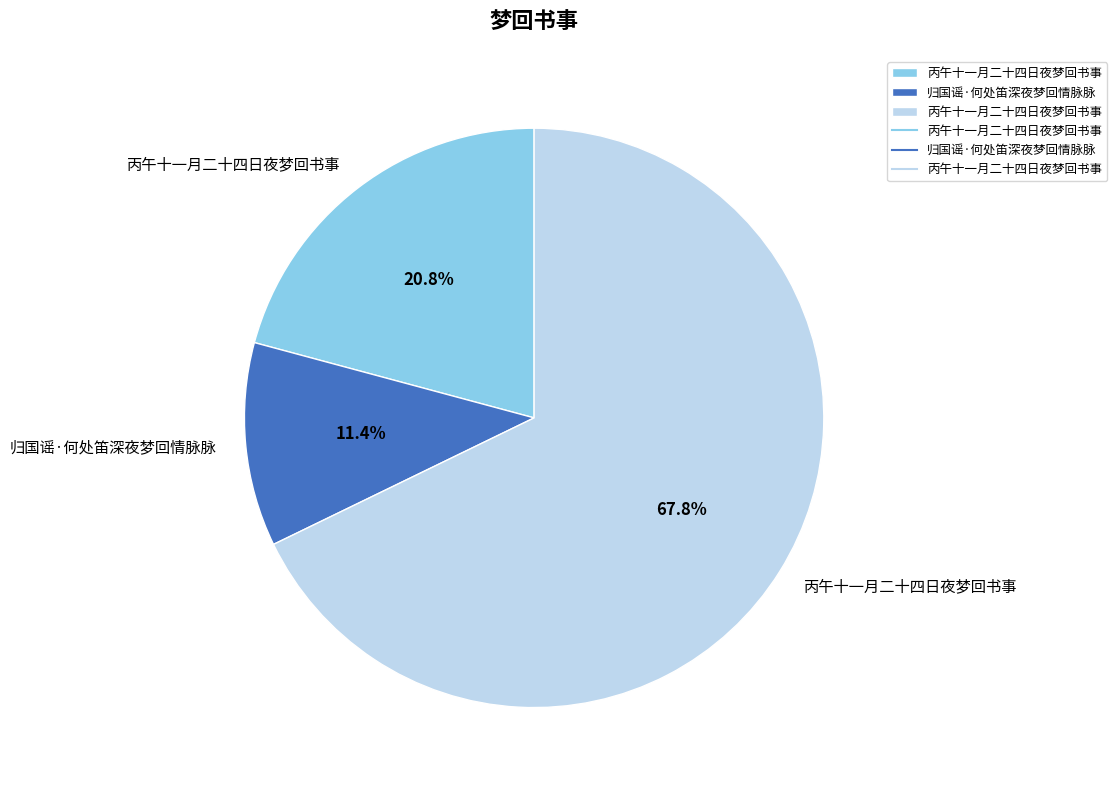

Is there a majority slice in this chart?

Yes